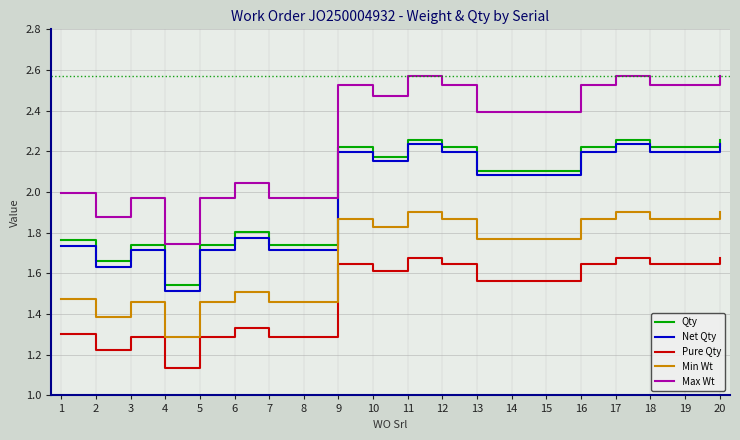

What is the difference between the second highest and minimum values in the Min Wt series?

0.6